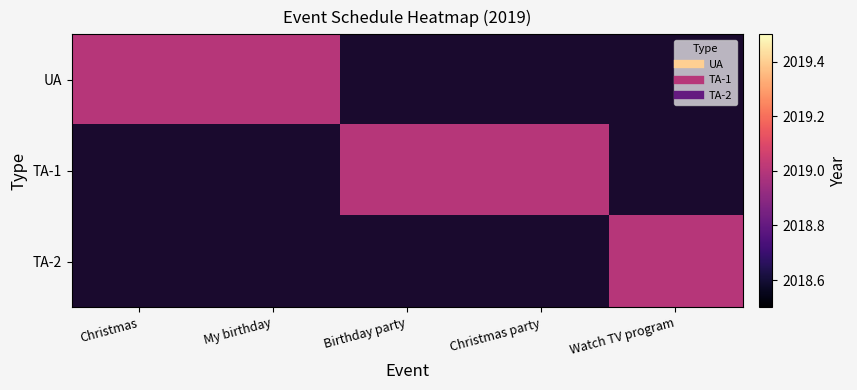

Is the value of TA-2 at 4 greater than the value of UA at 3?

Yes